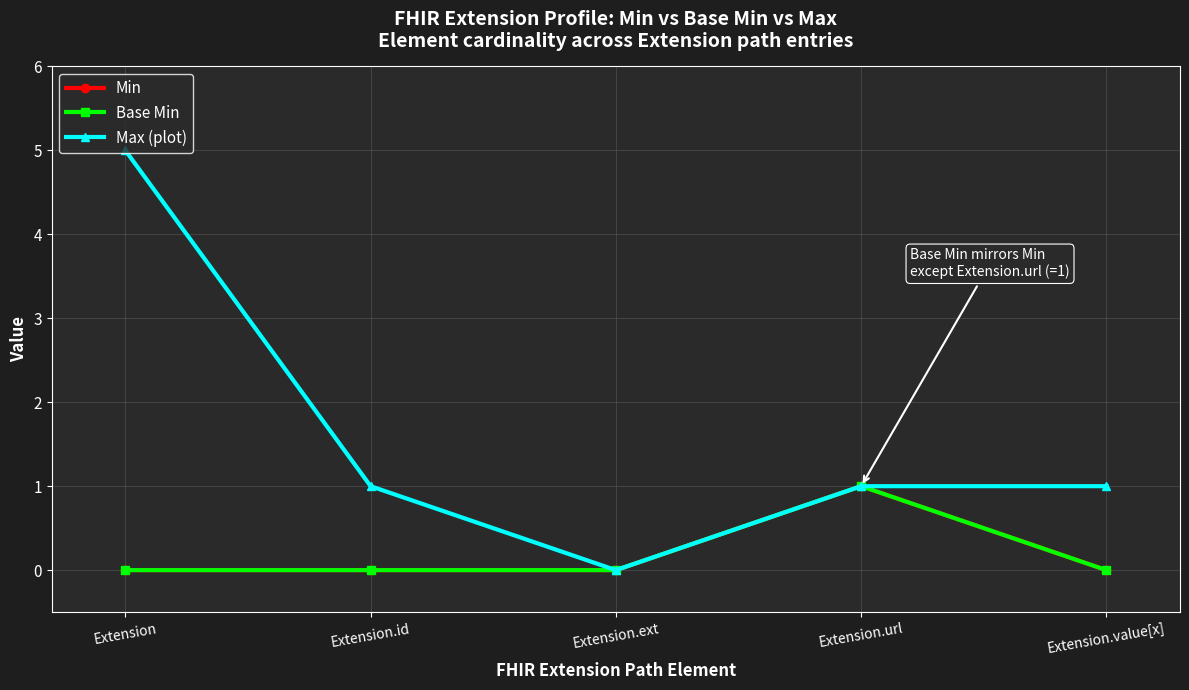

True or false: Min and Max (plot) intersect in this chart.

False